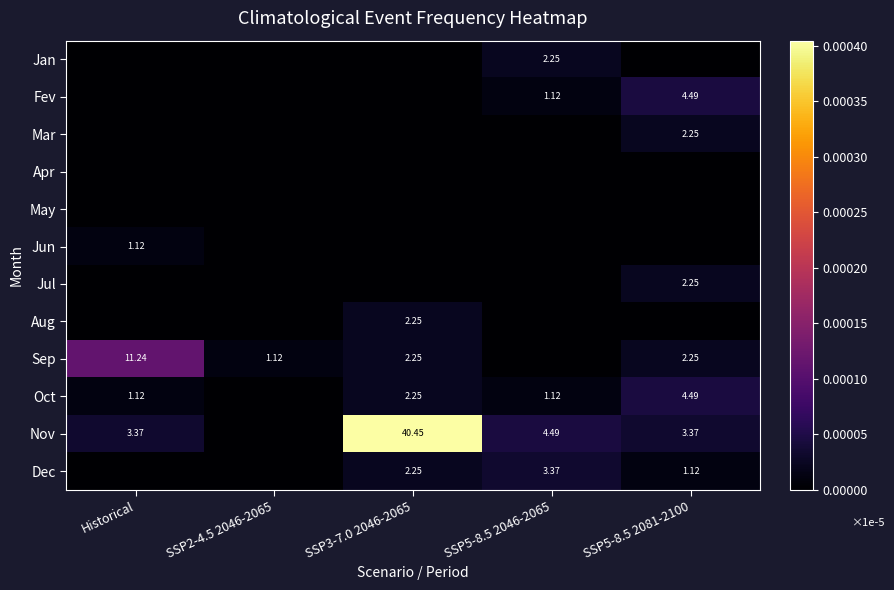

Which has a higher value, Historical or SSP2-4.5 2046-2065?

Historical